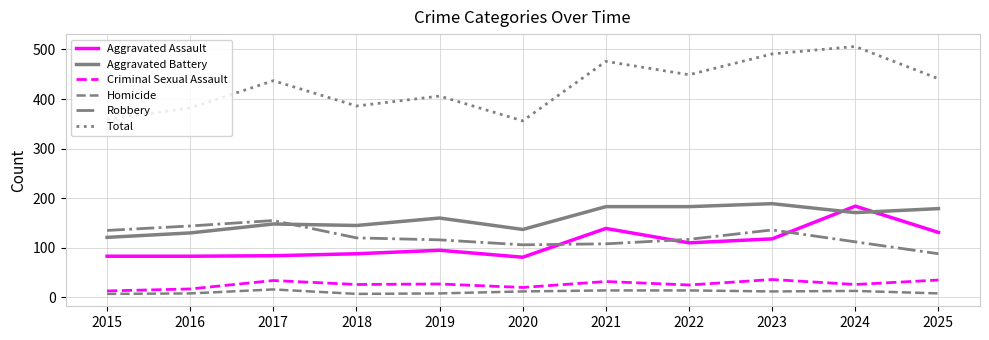

The Aggravated Assault series shows 81 at 2020. True or false?

True